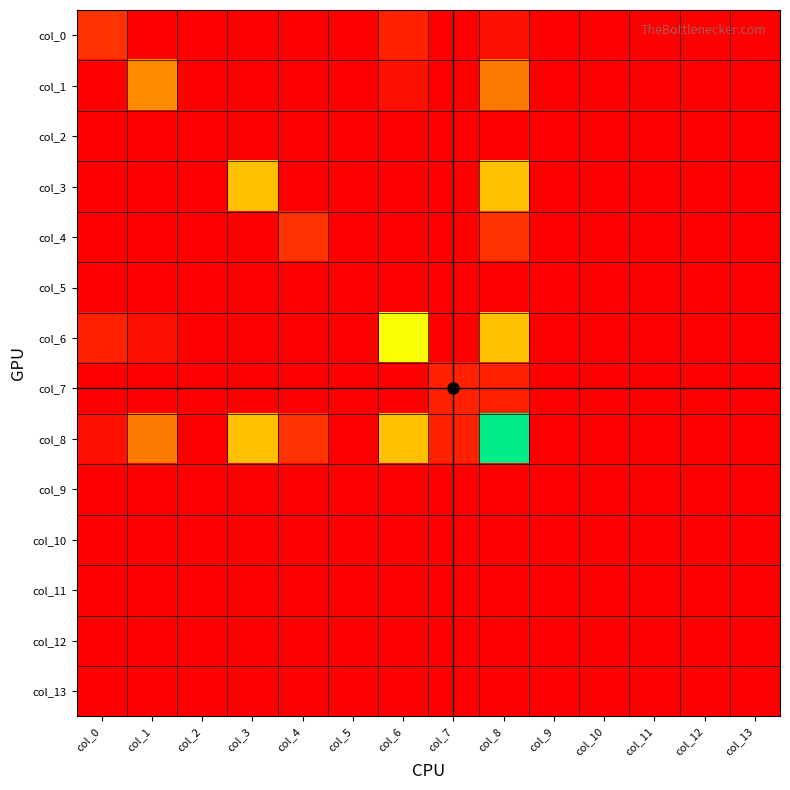

At which category is the sum across all series the highest?

col_8